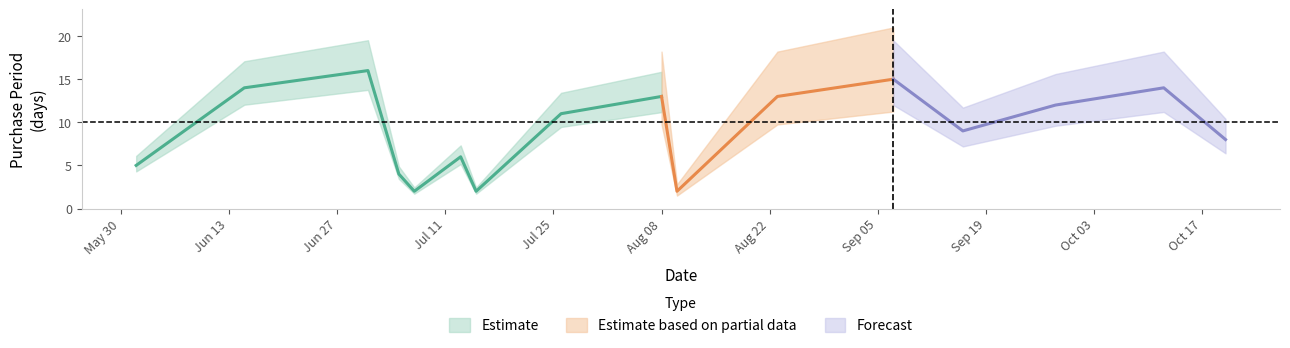

Rank the categories by value from highest to lowest.

2016-07-01, 2016-09-07, 2016-06-15, 2016-10-12, 2016-08-08, 2016-08-23, 2016-09-28, 2016-07-26, 2016-09-16, 2016-10-20, 2016-07-13, 2016-06-01, 2016-07-05, 2016-07-07, 2016-07-15, 2016-08-10